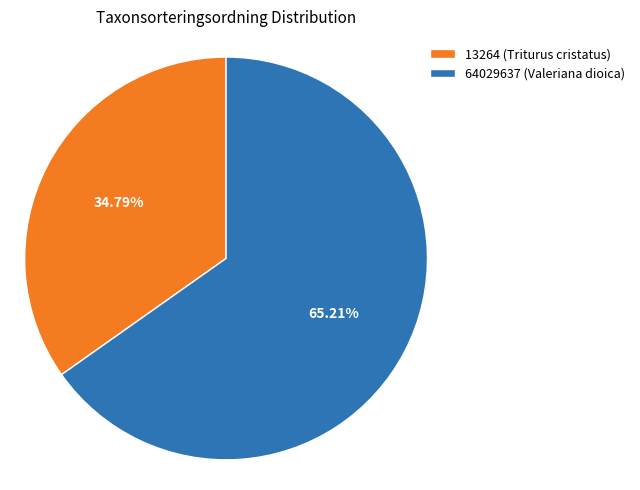

To the nearest percent, what percentage of the pie is 64029637 (Valeriana dioica)?

65%